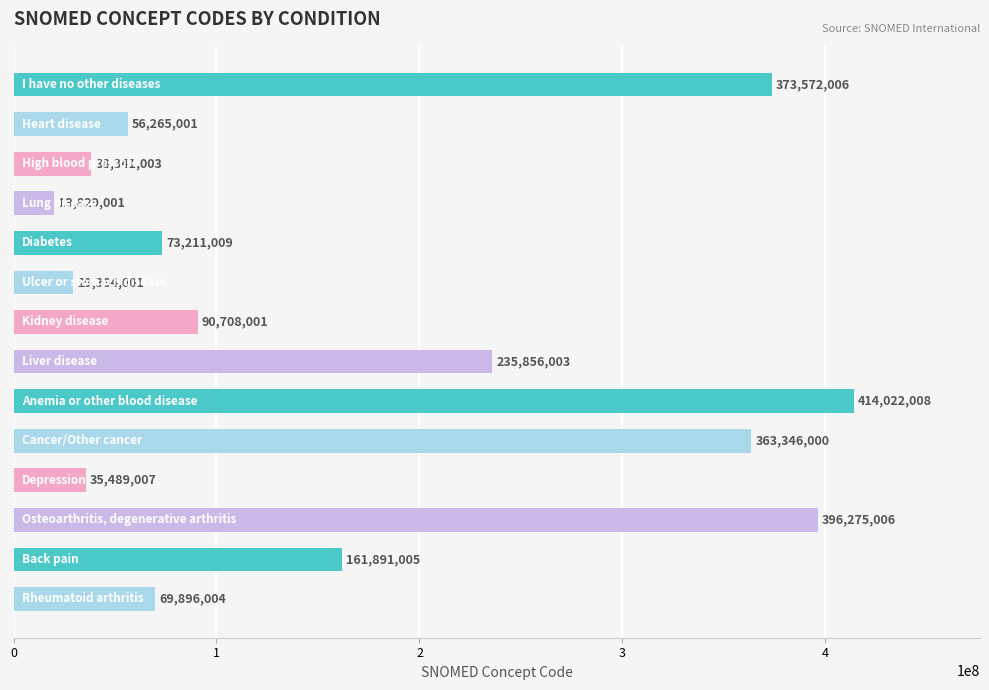

What is the value of the 7th bar from the top?

90708001